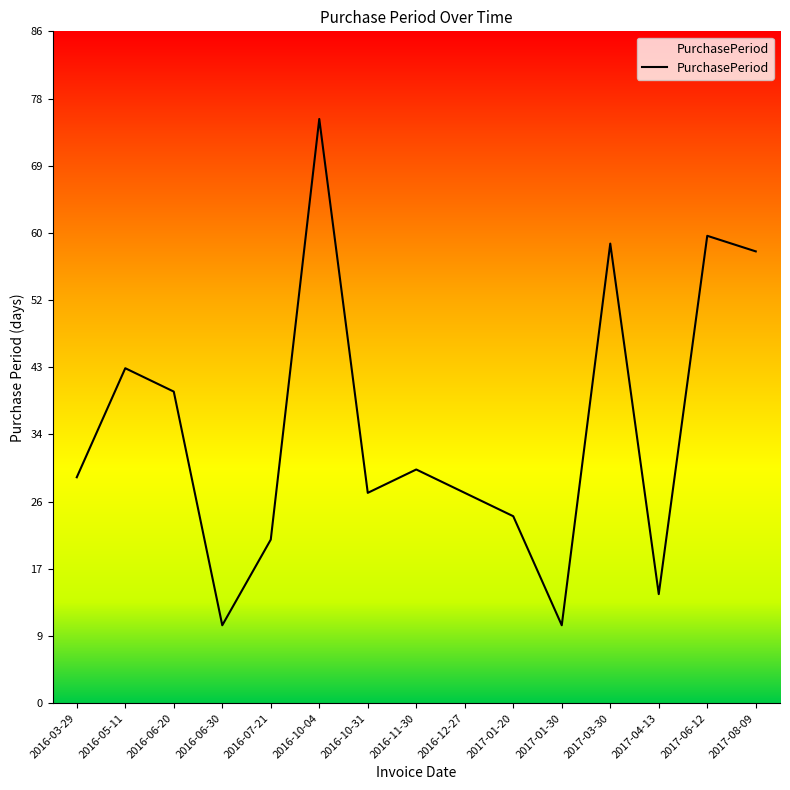

Is it true that the value at 2017-06-12 is 60?

True